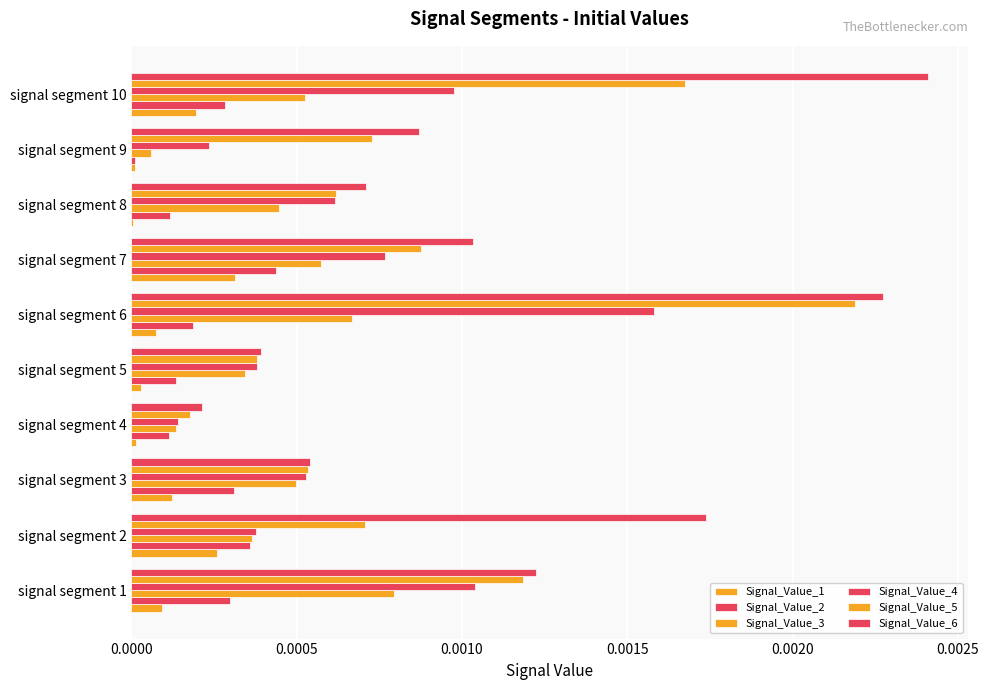

How many data points does each series have?

10